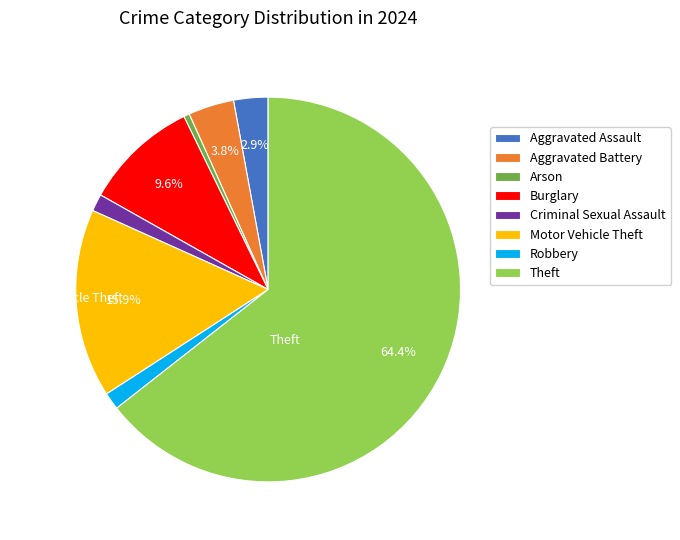

Combined, do Burglary and Motor Vehicle Theft account for over 50%?

No